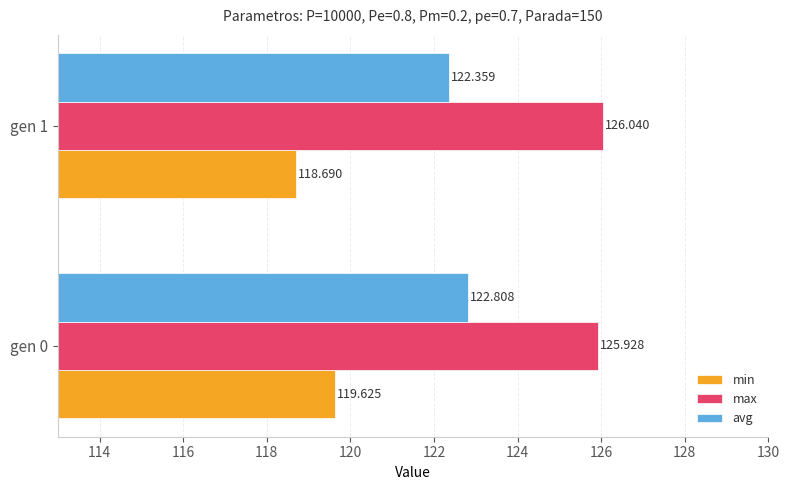

Rank the series by their average value, from highest to lowest.

max, avg, min